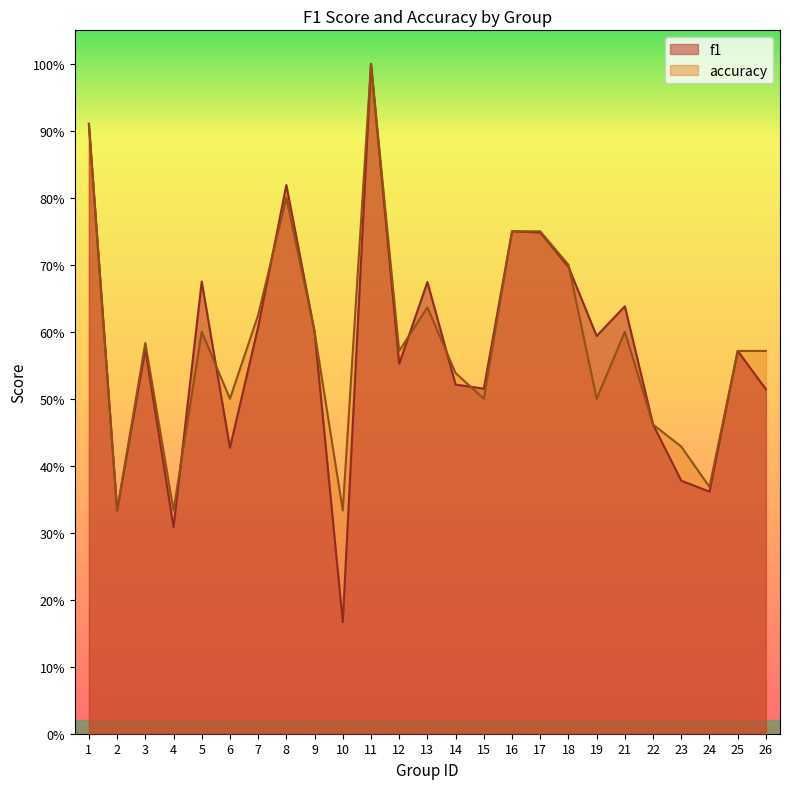

Reading right to left, transcribe all the data shown in this chart.

f1: 26=0.5	25=0.6	24=0.4	23=0.4	22=0.5	21=0.6	19=0.6	18=0.7	17=0.7	16=0.8	15=0.5	14=0.5	13=0.7	12=0.6	11=1.0	10=0.2	9=0.6	8=0.8	7=0.6	6=0.4	5=0.7	4=0.3	3=0.6	2=0.3	1=0.9
accuracy: 26=0.6	25=0.6	24=0.4	23=0.4	22=0.5	21=0.6	19=0.5	18=0.7	17=0.8	16=0.8	15=0.5	14=0.5	13=0.6	12=0.6	11=1.0	10=0.3	9=0.6	8=0.8	7=0.6	6=0.5	5=0.6	4=0.3	3=0.6	2=0.3	1=0.9